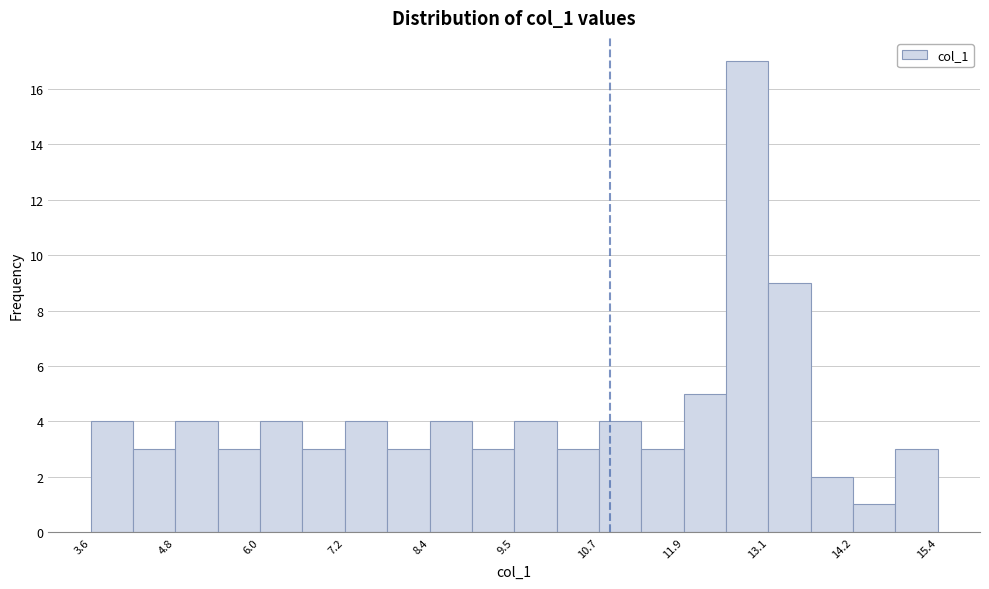

Around what value on the x-axis is the tallest bar? Give the approximate position of its centre, as read against the axis.

12.8